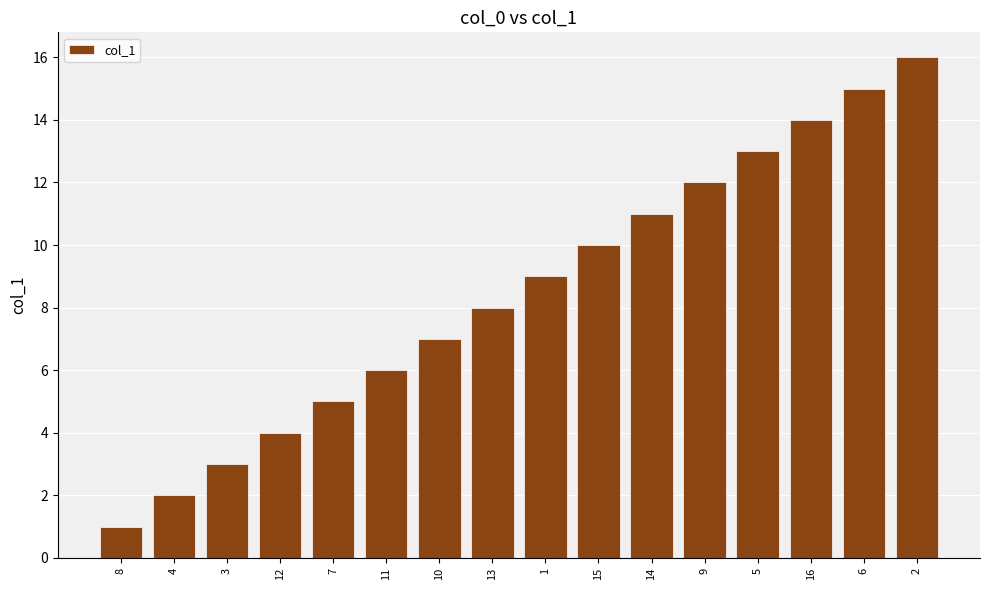

What is the label of the 9th bar from the left?

1